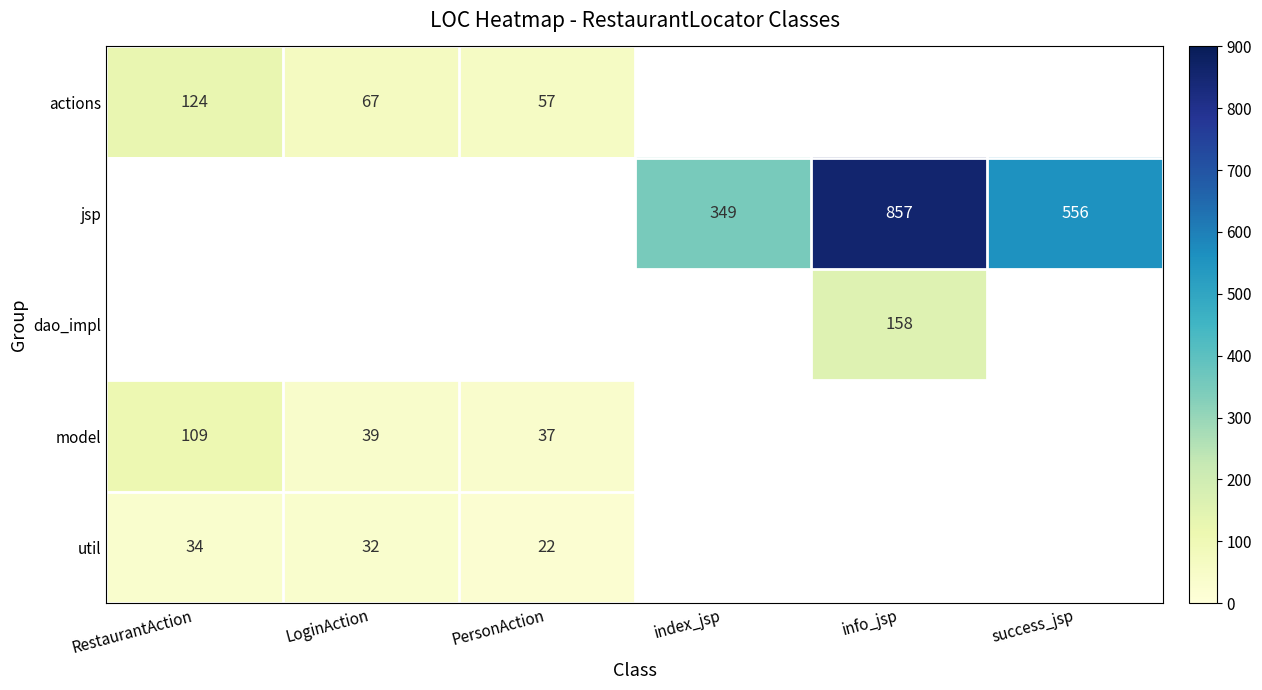

Count the number of data series in this chart.

5